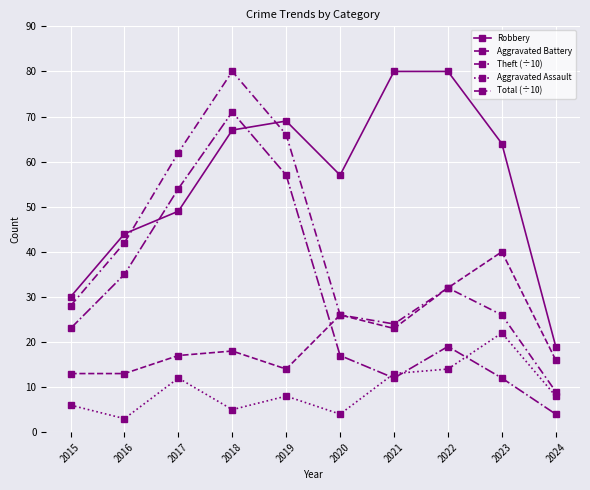

At which label does Total (÷10) reach its minimum?

2024